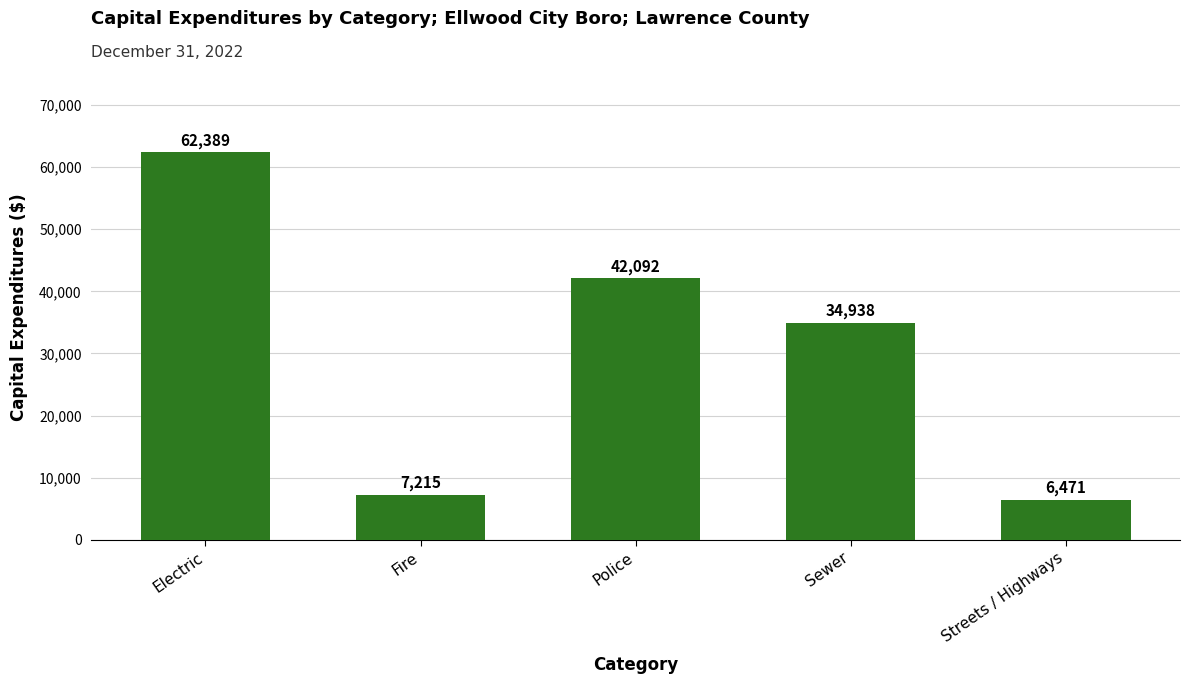

How many values are below 34938?

2